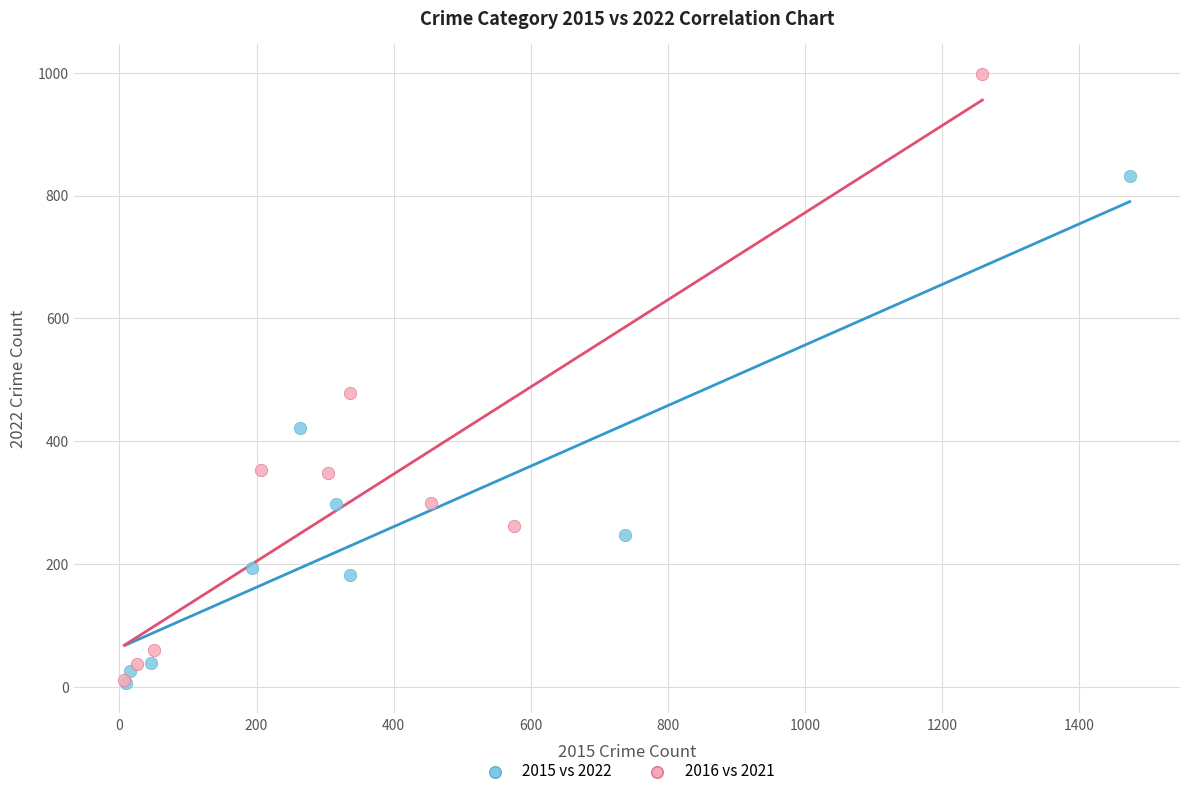

Which series reaches the maximum Y coordinate?

2016 vs 2021